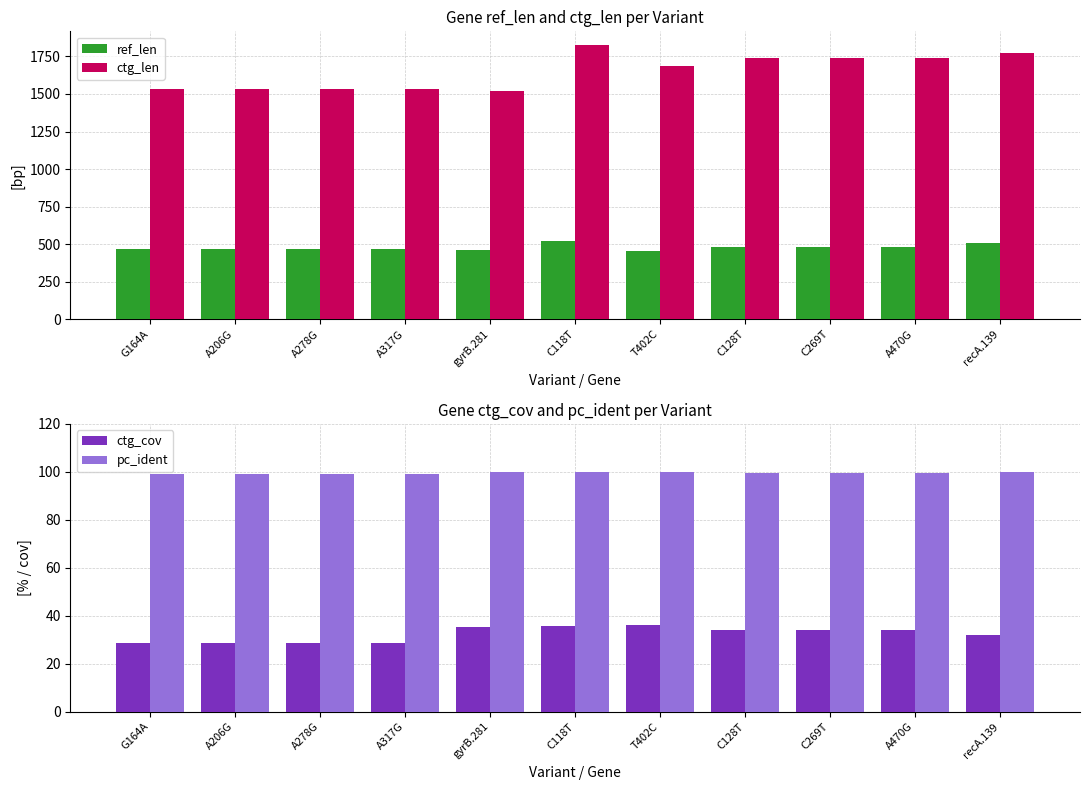

How many bars are there in each group?

4